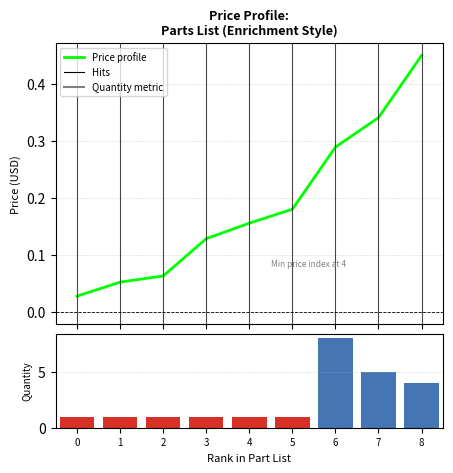

Which series changed the most between 0 and 5?

Price profile